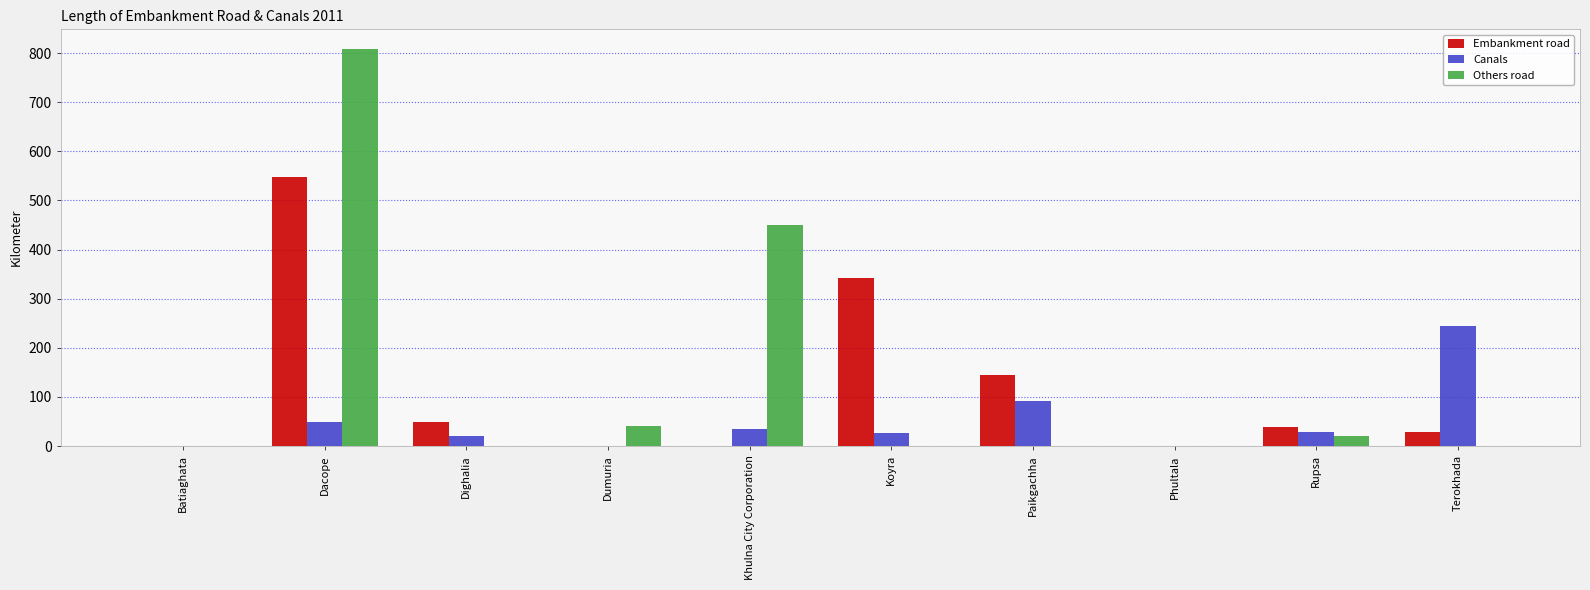

What is the greatest value displayed?

808